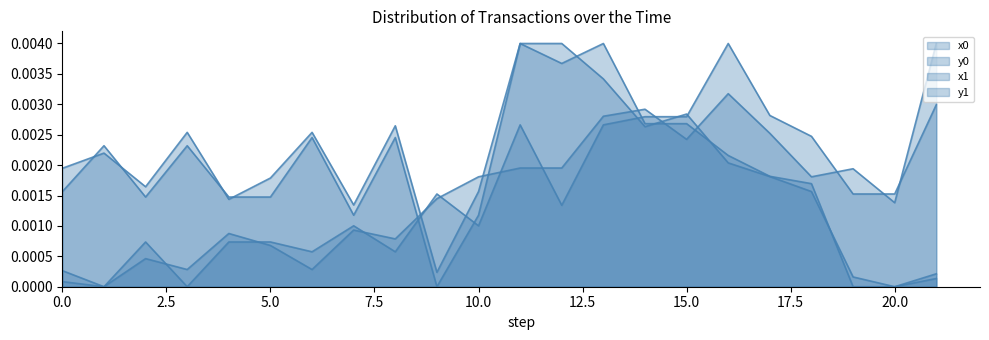

Which series has the largest total across all categories?

y1